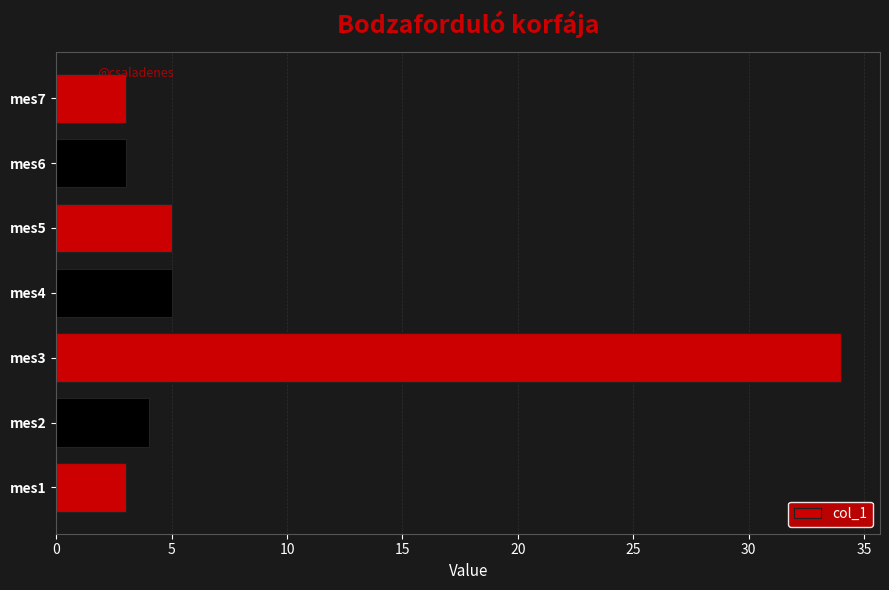

The value at mes6 is 3. True or false?

True